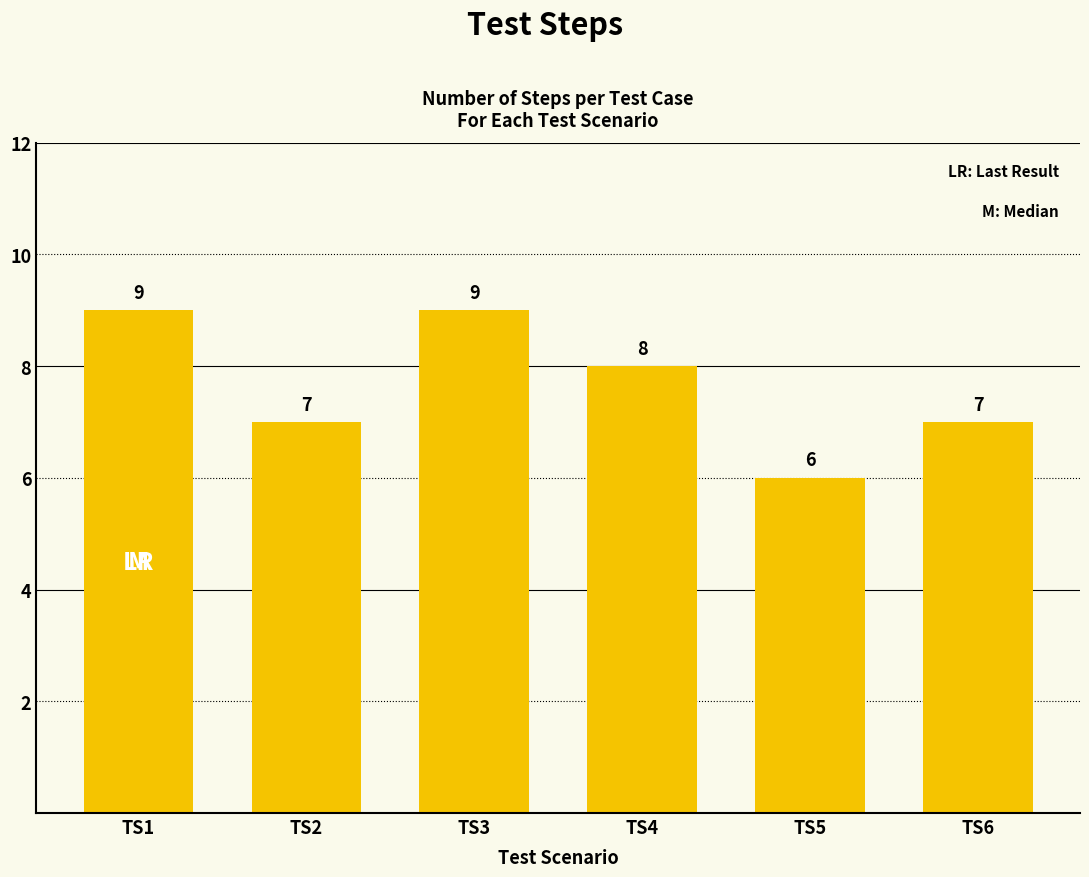

True or false: the data shows 11 at TS6.

False